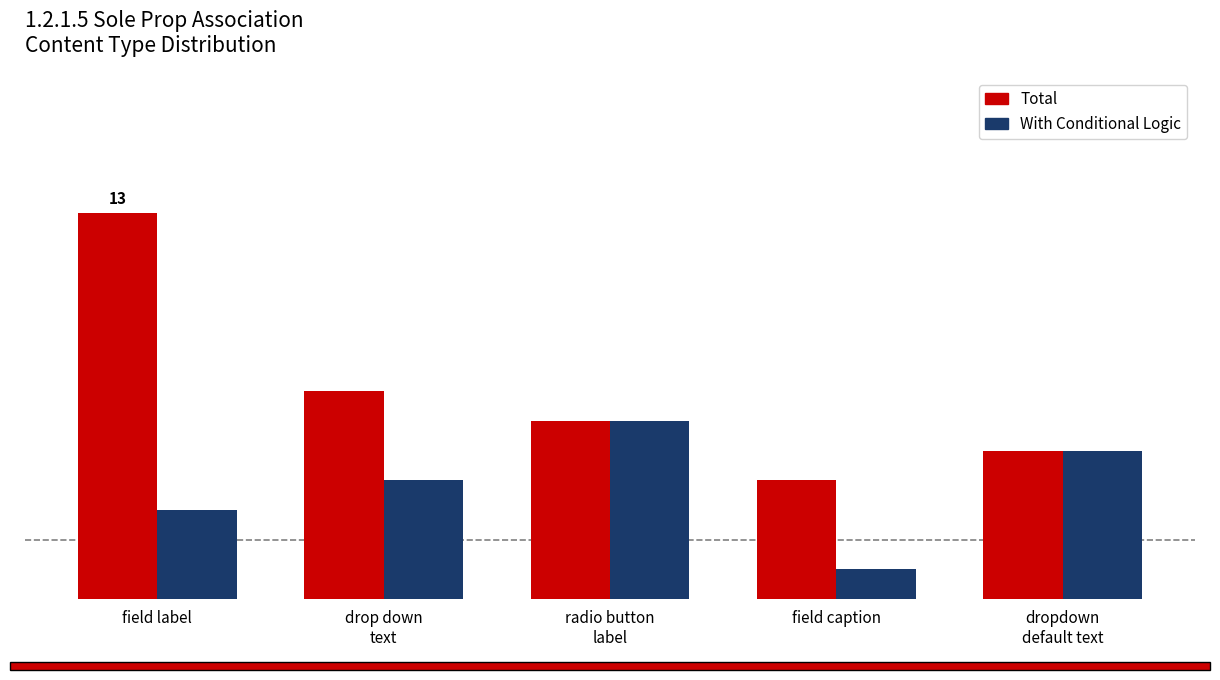

What is the difference between the With Conditional Logic values at field caption and dropdown
default text?

4